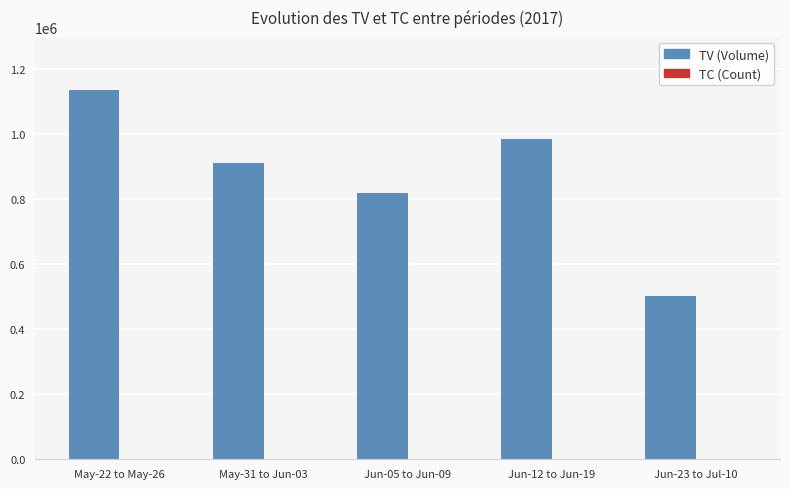

At which label is TV (Volume) closest to 820000?

Jun-05 to Jun-09